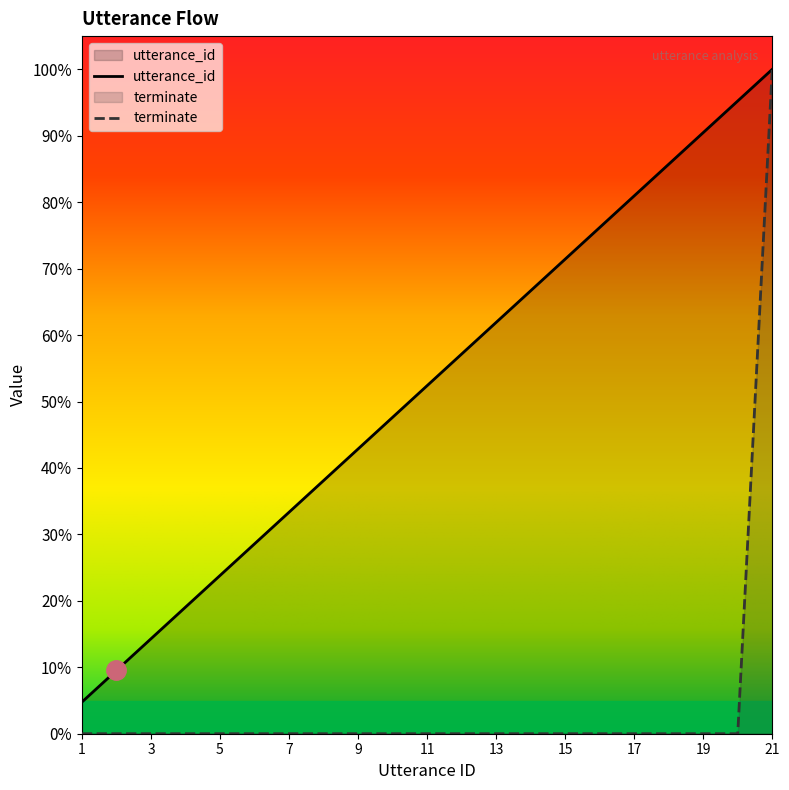

What is the difference between the highest and lowest values at 13?

61.9